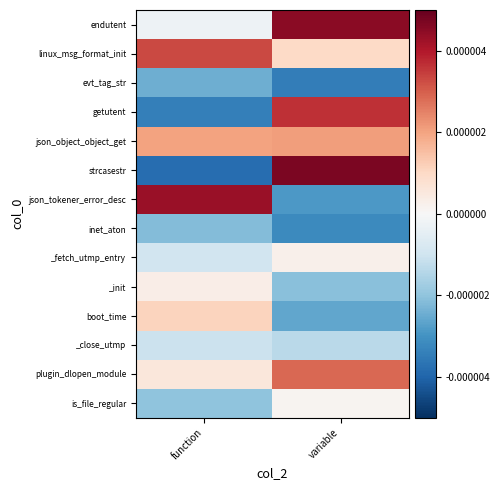

At which category is the sum across all series the highest?

variable